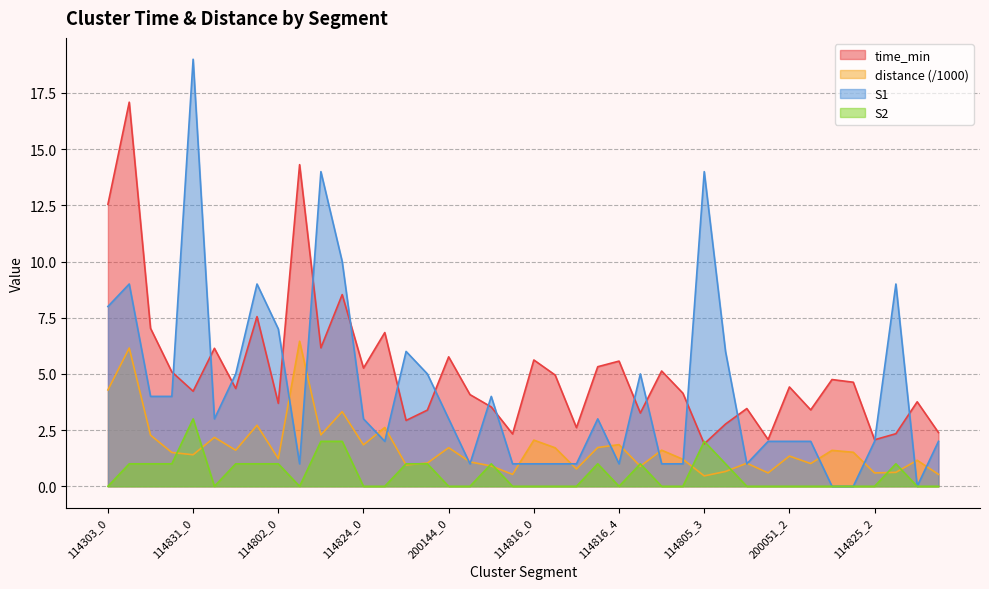

Rank the series at 114802_2 from highest to lowest value.

S1, time_min, distance, S2